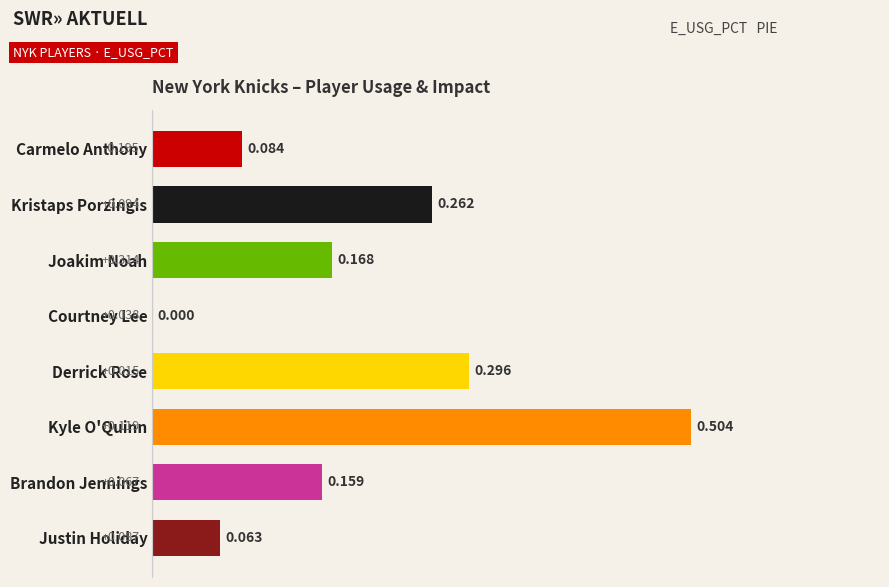

Where is the data nearest to the value 0?

Courtney Lee